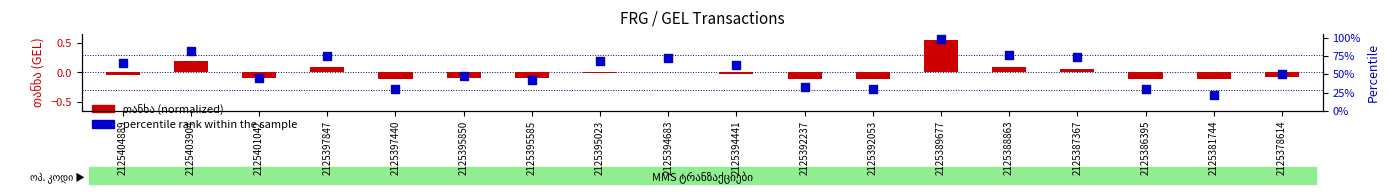

Which series has the widest spread of Y values?

percentile rank within the sample